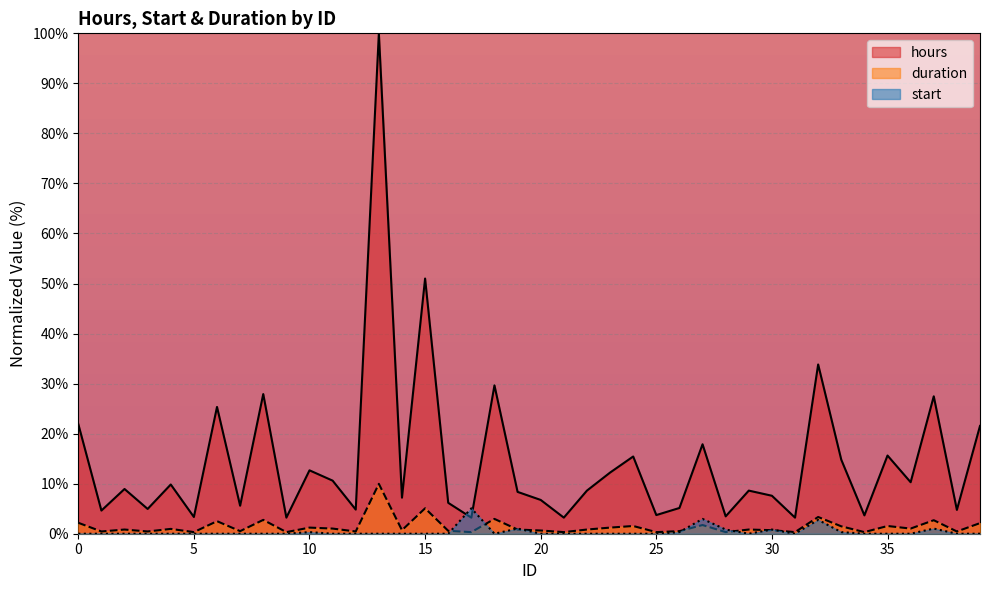

Reading left to right, extract all data points from this chart.

hours: 21.9	4.6	8.9	5.0	9.8	3.3	25.3	5.6	27.9	3.2	12.7	10.6	4.8	100.0	7.2	51.0	6.2	3.2	29.6	8.4	6.8	3.2	8.6	12.2	15.4	3.7	5.1	17.9	3.5	8.6	7.6	3.2	33.8	14.8	3.7	15.6	10.3	27.5	4.8	21.5
start: 0.0	0.0	0.0	0.0	0.0	0.0	0.0	0.0	0.0	0.0	0.3	0.0	0.0	0.0	0.0	0.0	0.0	5.1	0.0	1.0	0.0	0.0	0.0	0.0	0.0	0.0	0.3	3.0	0.8	0.0	0.8	0.0	2.8	0.3	0.0	0.0	0.0	1.0	0.0	0.0
duration: 2.2	0.5	0.8	0.5	1.0	0.3	2.5	0.5	2.8	0.3	1.2	1.0	0.5	10.0	0.7	5.1	0.6	0.3	3.0	0.8	0.6	0.3	0.8	1.2	1.5	0.3	0.5	1.7	0.3	0.8	0.7	0.3	3.3	1.5	0.3	1.5	1.0	2.7	0.5	2.1